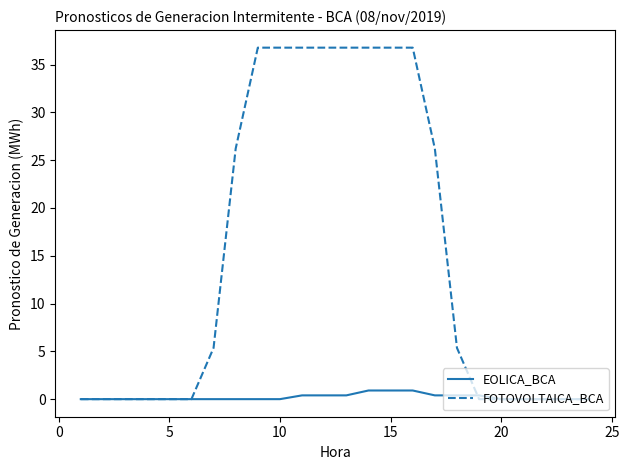

Which series has the largest total across all categories?

FOTOVOLTAICA_BCA